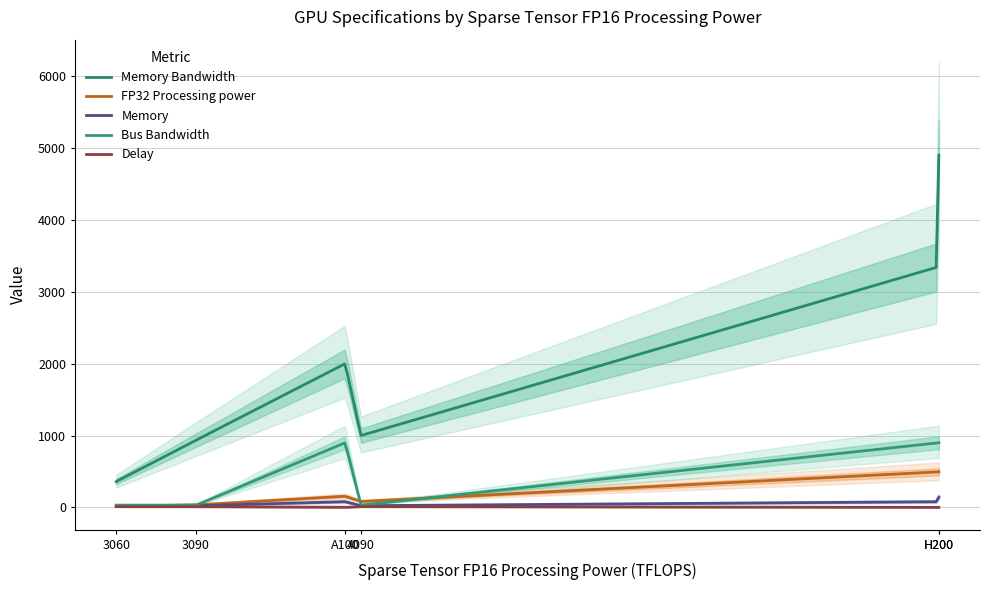

What is the minimum value for Memory Bandwidth?

360.0